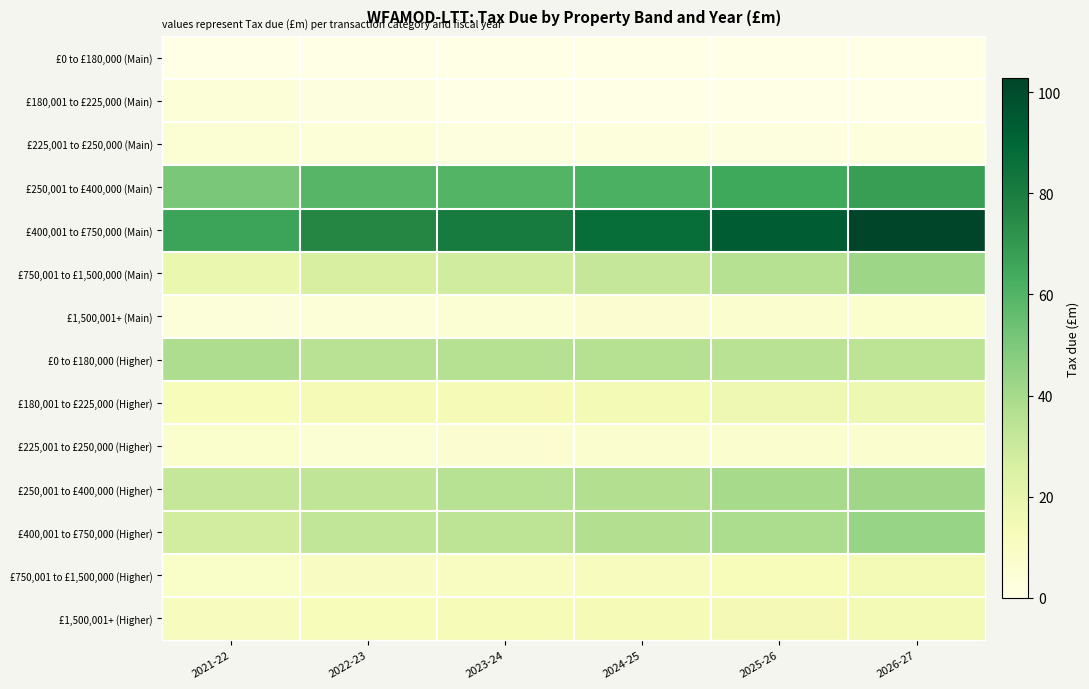

At how many categories does at least one series exceed 66?

6